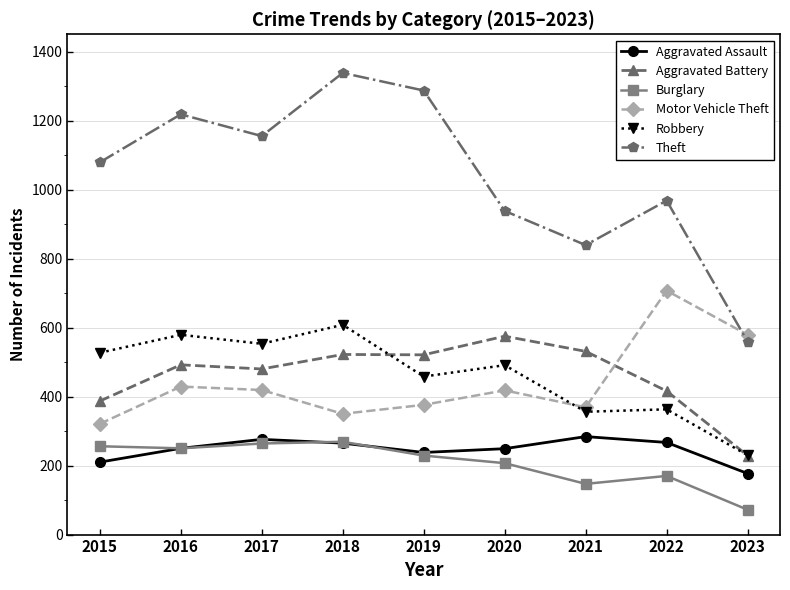

What is the value of the Theft point at the 4th from the left?

1338